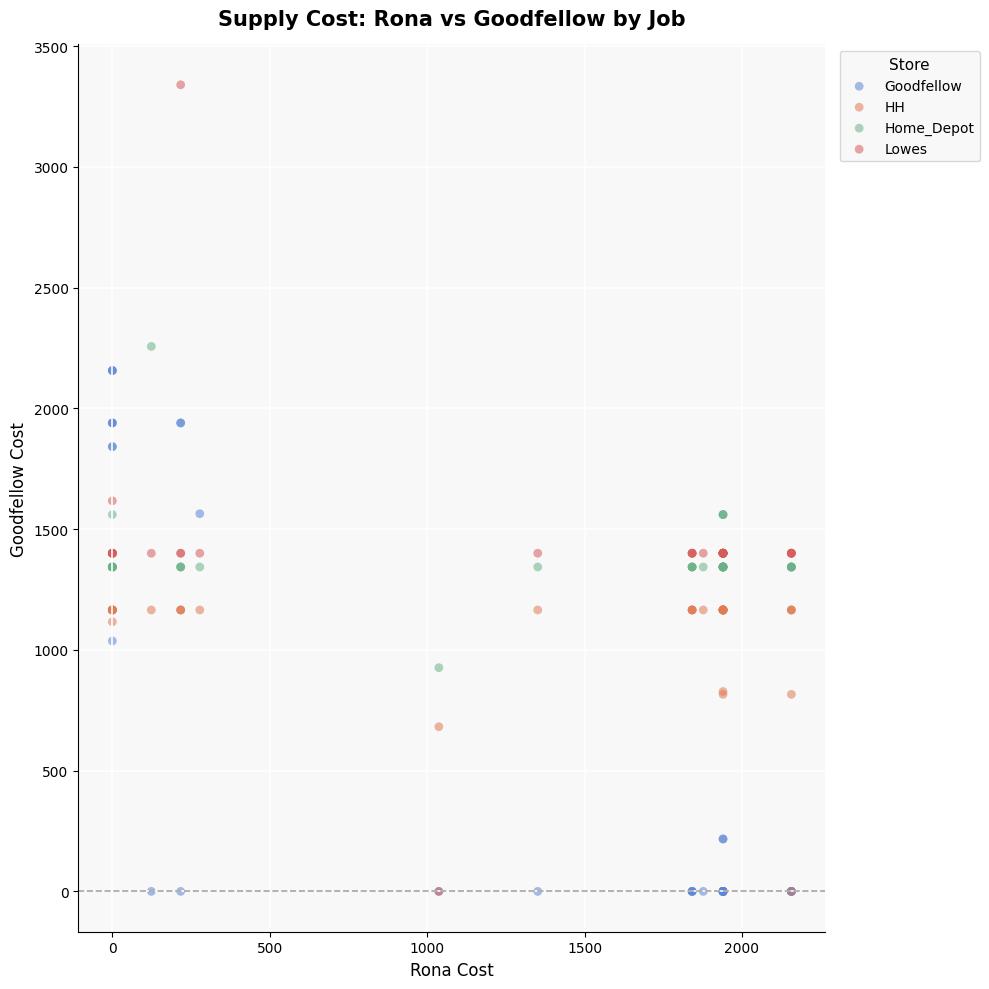

In the HH series, what Y value is closest to 582?

681.9